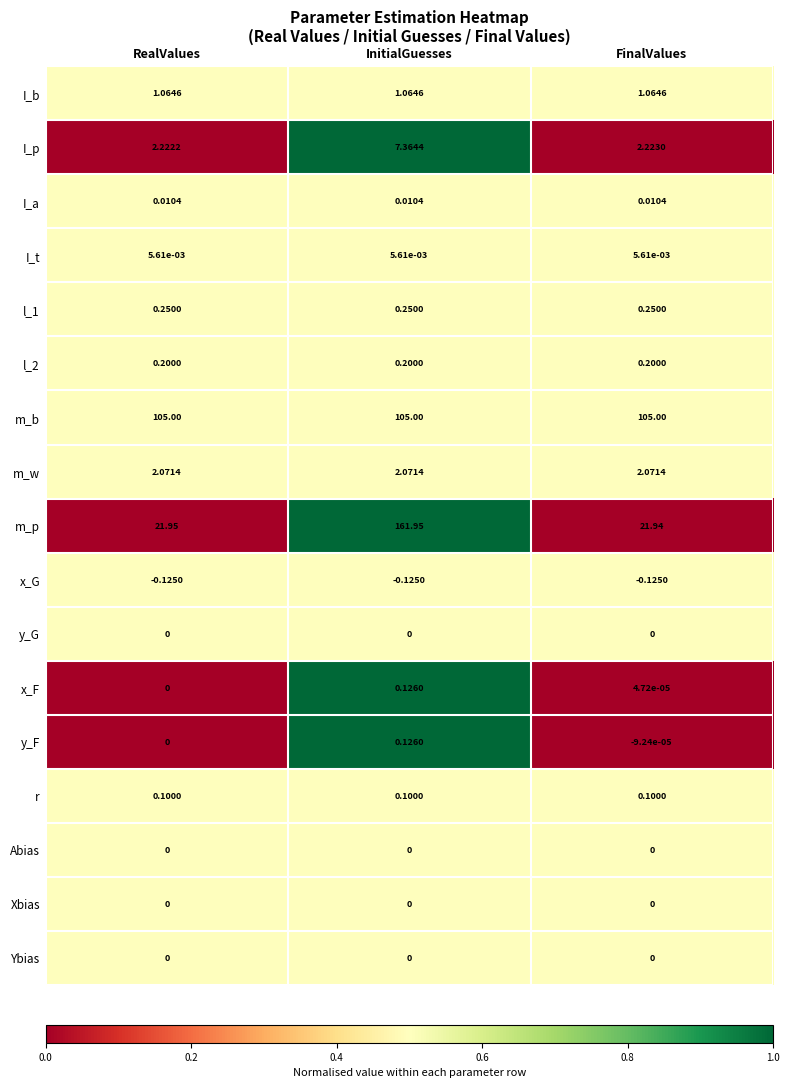

Rank the categories by I_p value from highest to lowest.

InitialGuesses, FinalValues, RealValues